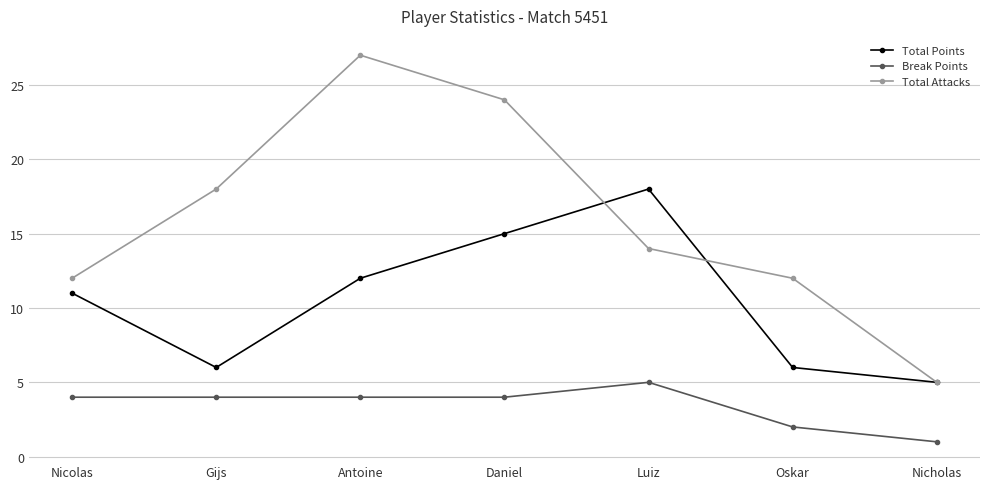

True or false: Total Attacks has more than 1 interior local peaks.

False